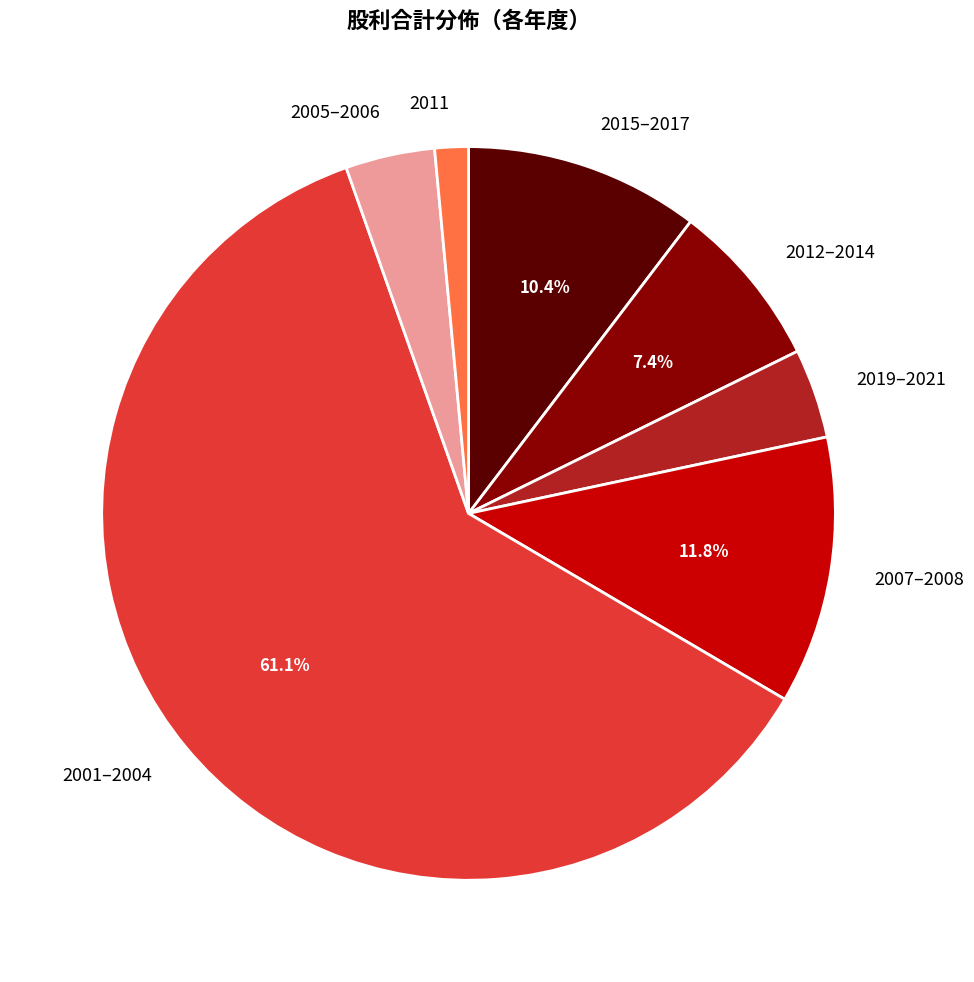

Does any single category account for the majority?

Yes